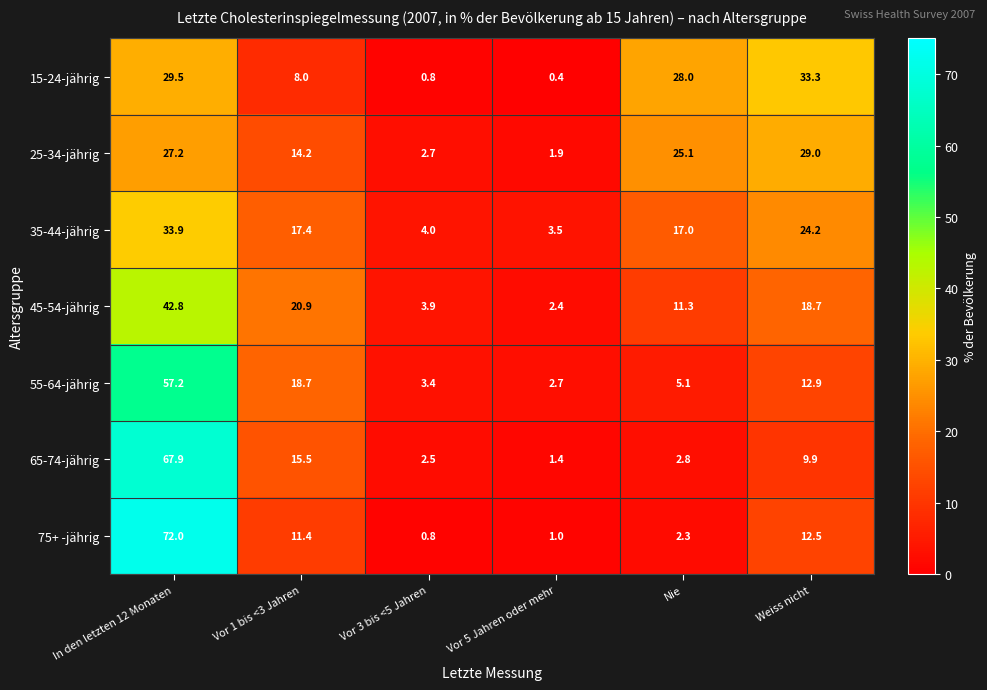

Where does the 15-24-jährig series first go above 28?

In den letzten 12 Monaten